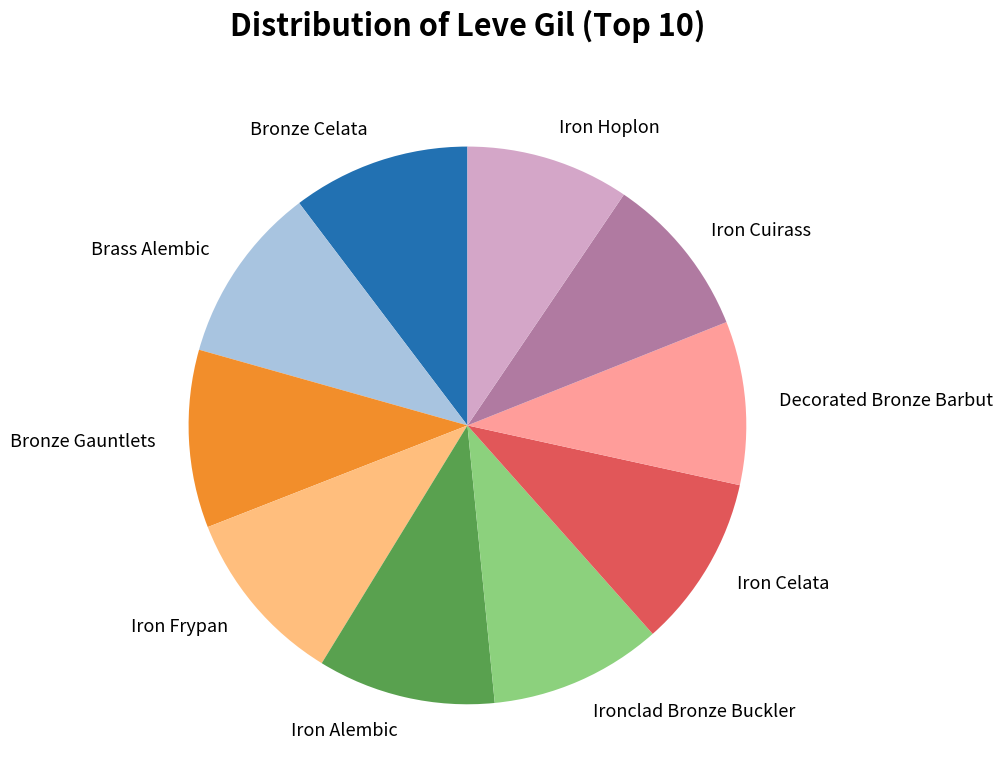

Does any single category account for the majority?

No